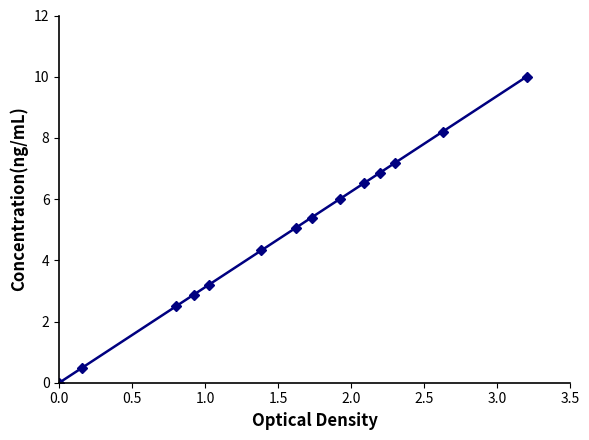

What is the greatest value displayed?

10.0